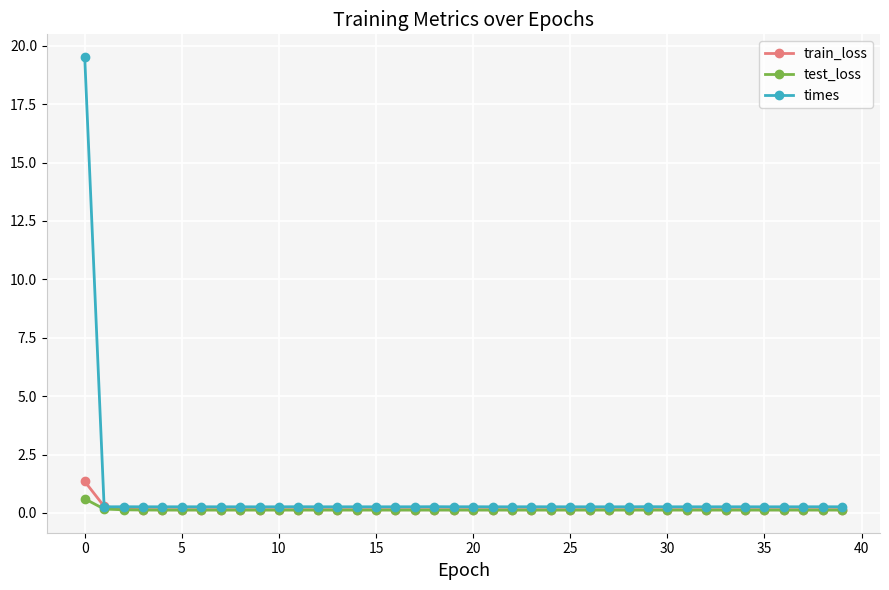

What is the average value of the train_loss series?

0.2